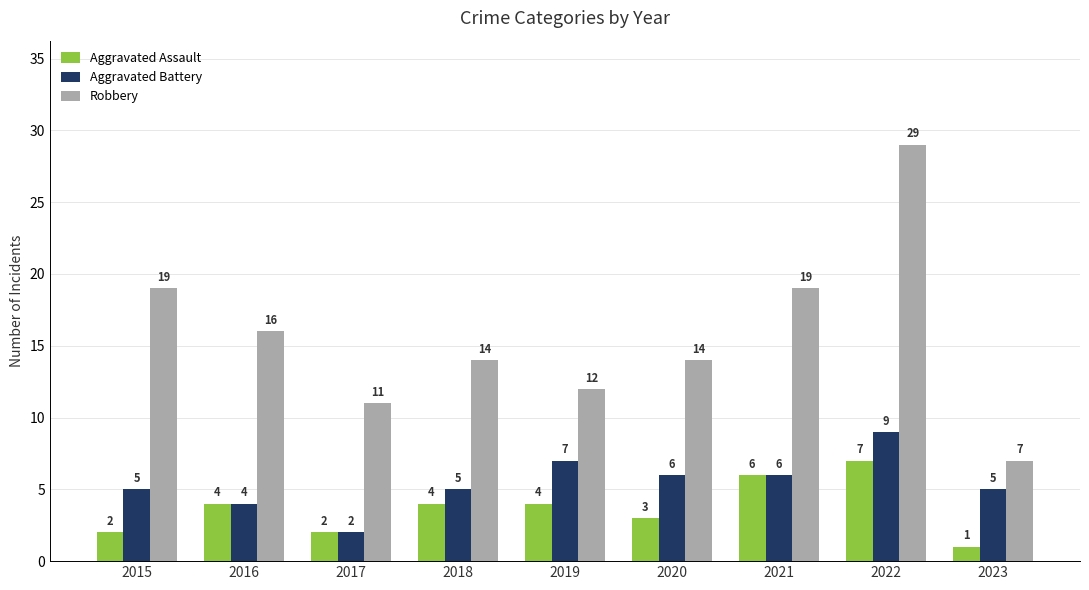

What is the value of the Aggravated Battery bar at the 3rd from the left?

2